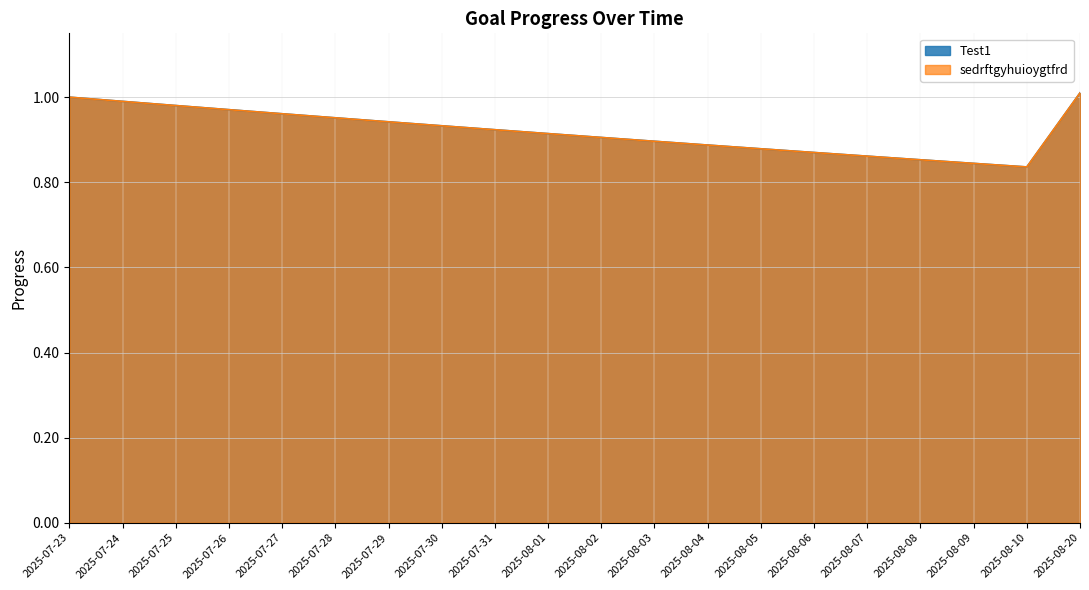

The value of Test1 at 2025-08-03 is 0.5. True or false?

False